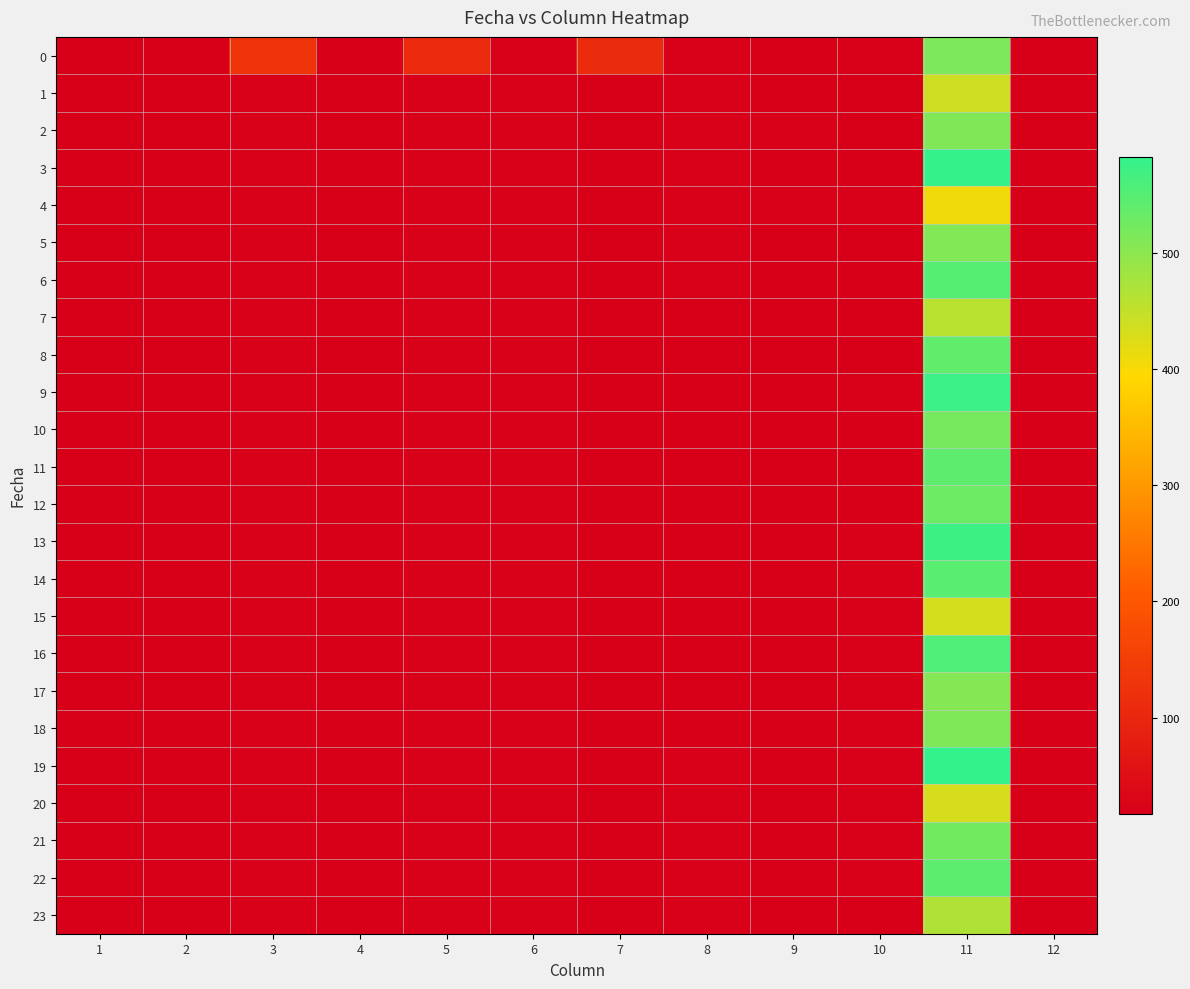

How many data points does each series have?

12